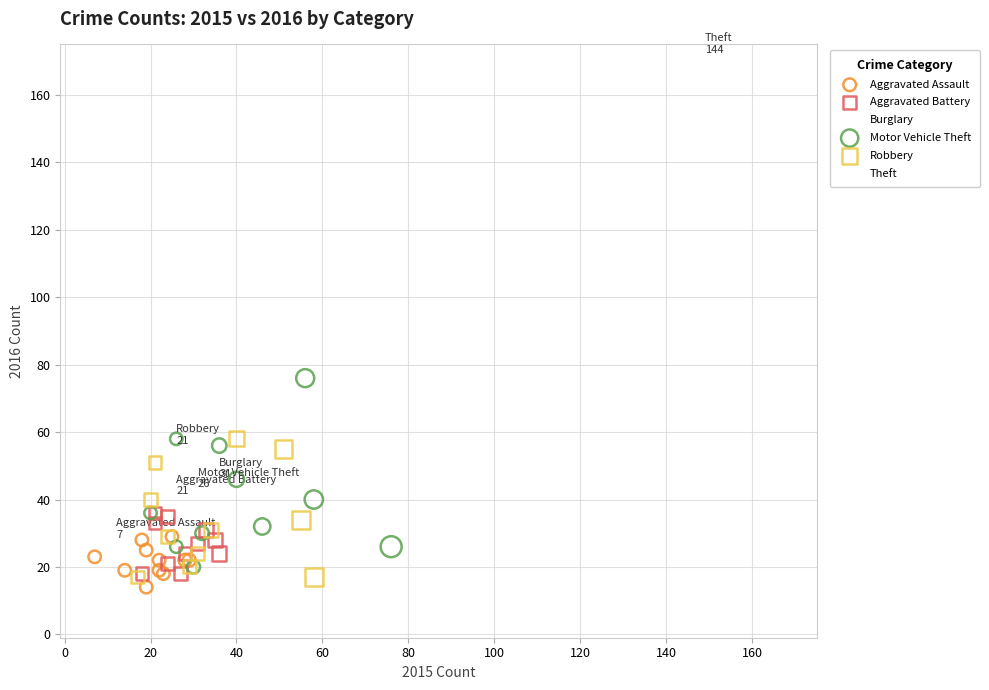

Which series reaches the maximum Y coordinate?

Theft